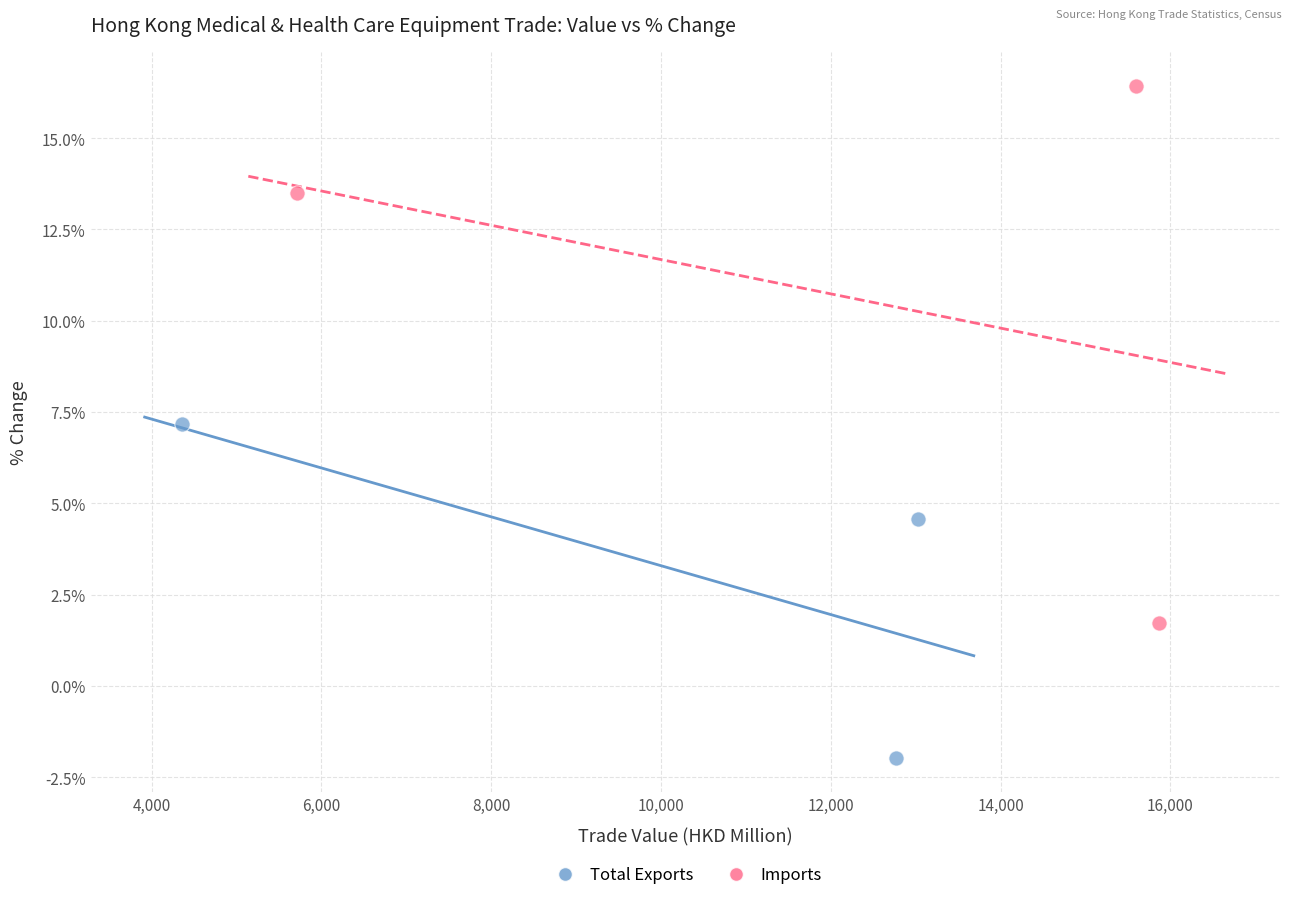

Which series has the largest Y range (max minus min)?

Imports